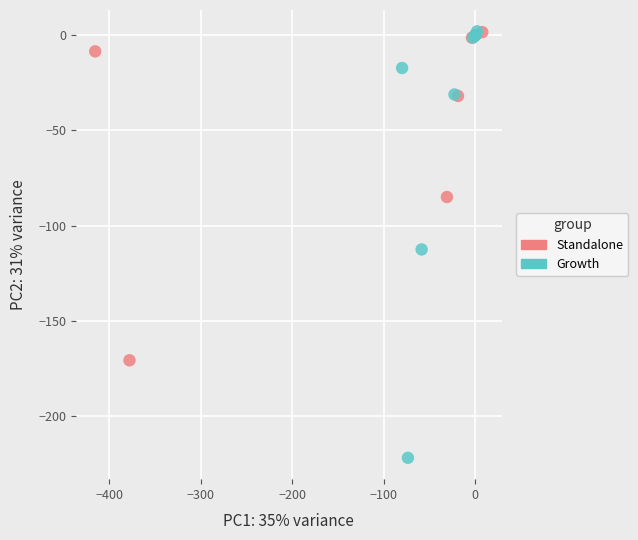

Which series has the widest spread of Y values?

Growth